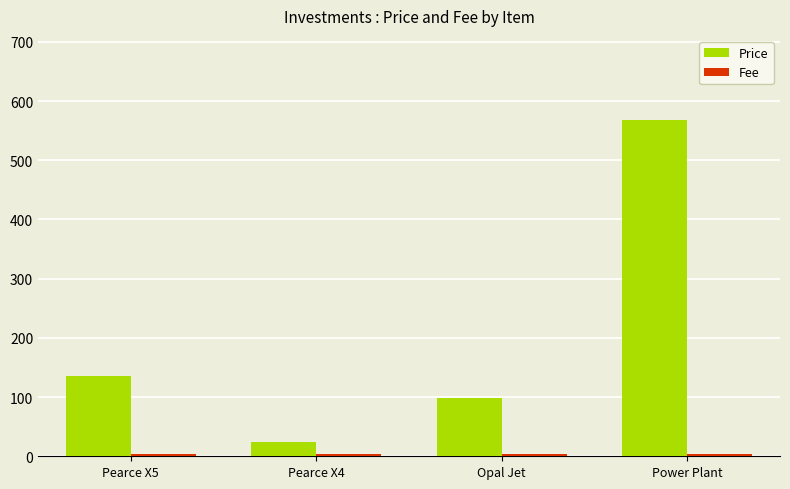

Which category has the lowest value in the Price series?

Pearce X4